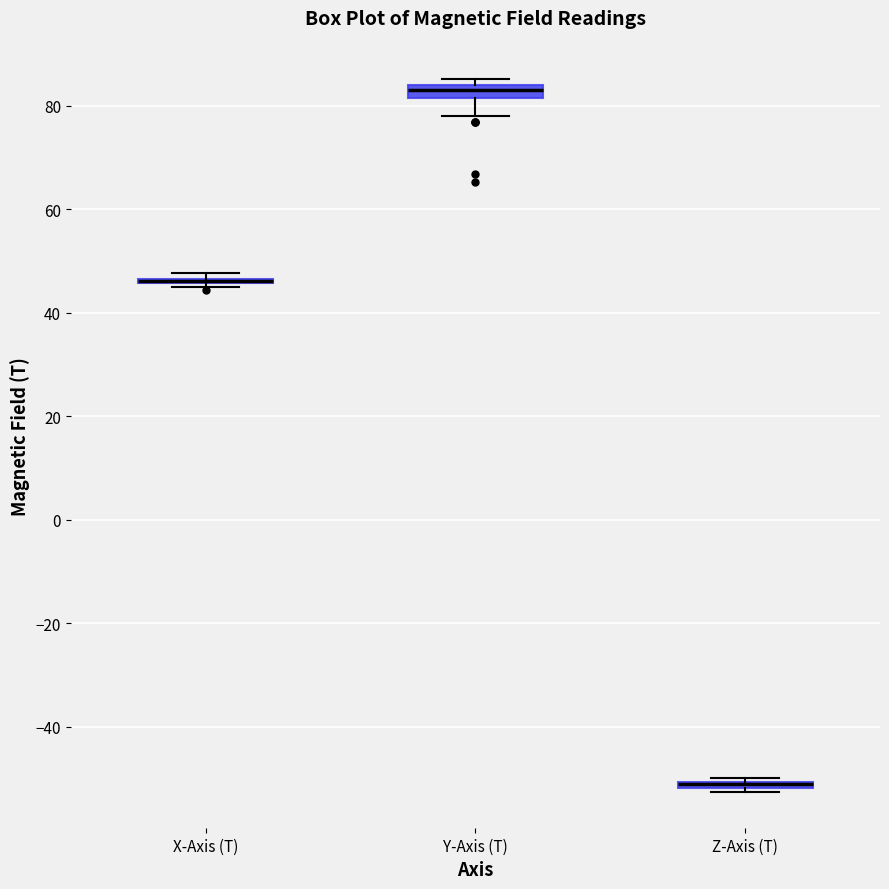

Where is the upper edge of the box for Z-Axis (T) on the y-axis? The values are not printed on the chart, so give them approximately, as read against the axis.

-50